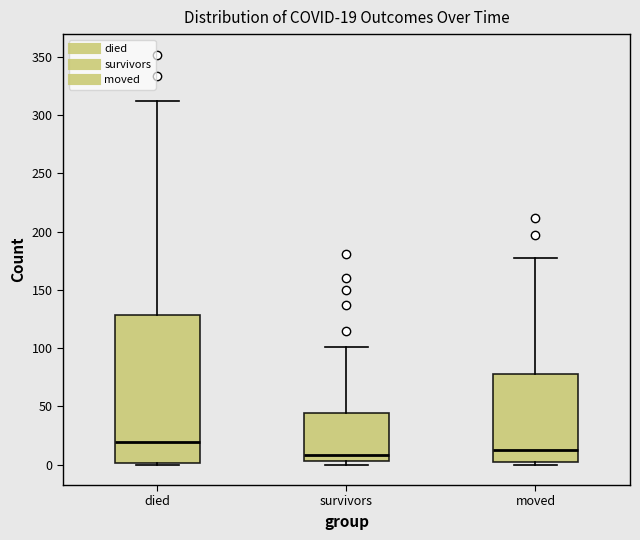

Which box has the highest median line?

died